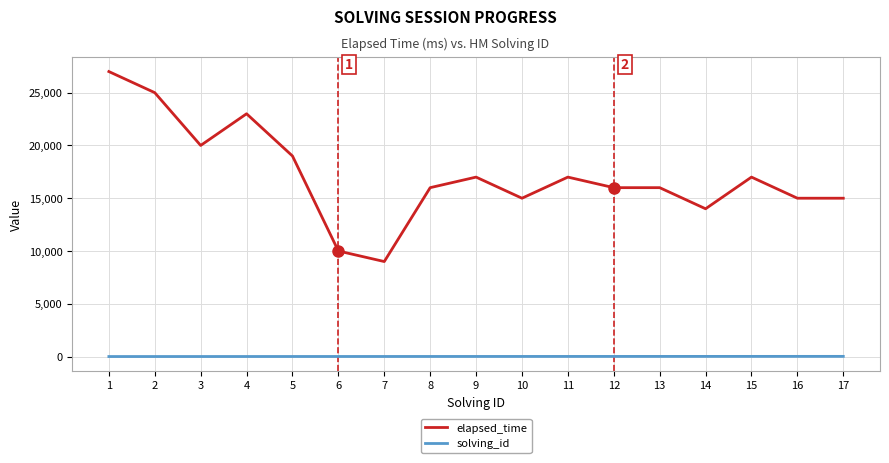

What are all the series names shown in the legend?

elapsed_time, solving_id